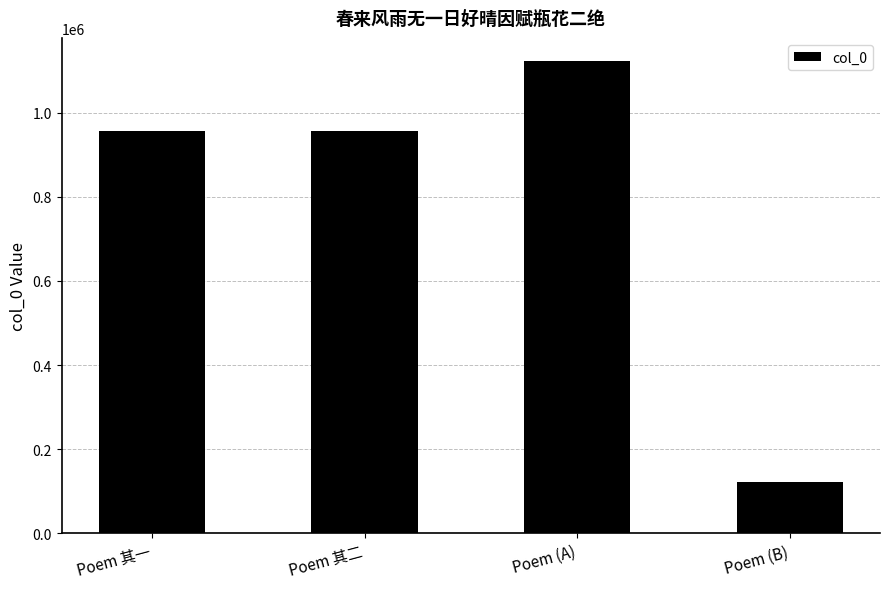

Which label corresponds to the smallest value in the chart?

Poem (B)